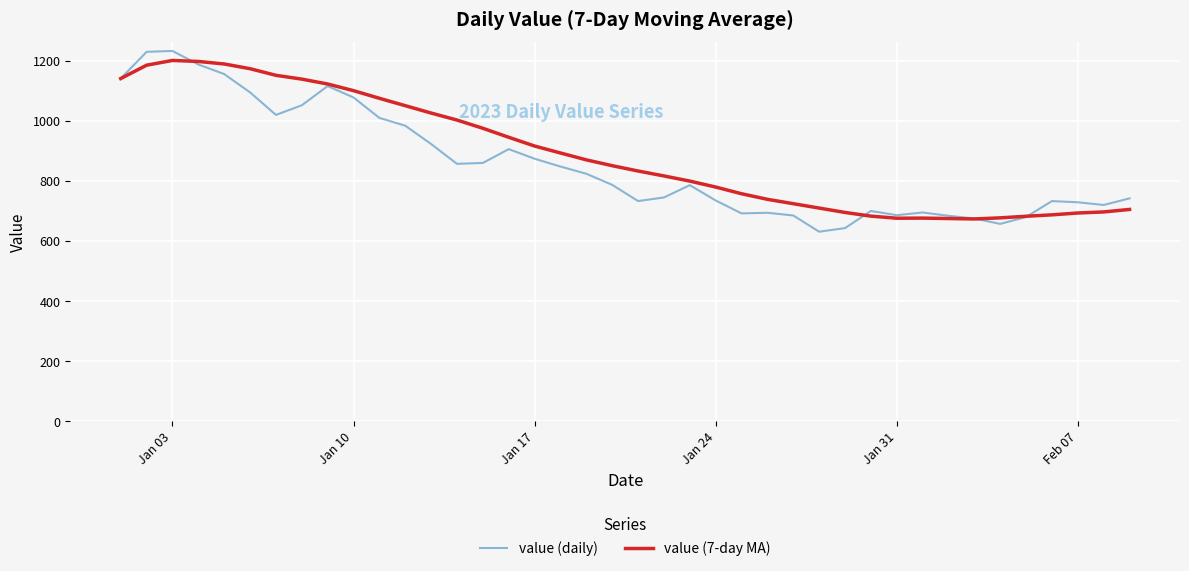

What is the smallest value displayed?

630.0